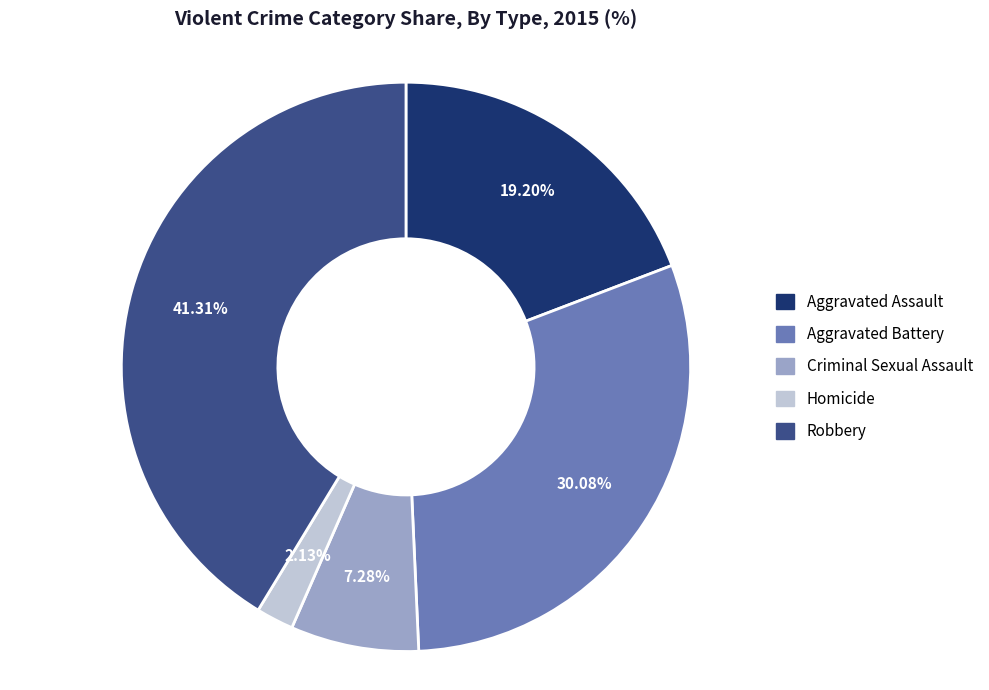

Rank the categories by value from lowest to highest.

Homicide, Criminal Sexual Assault, Aggravated Assault, Aggravated Battery, Robbery